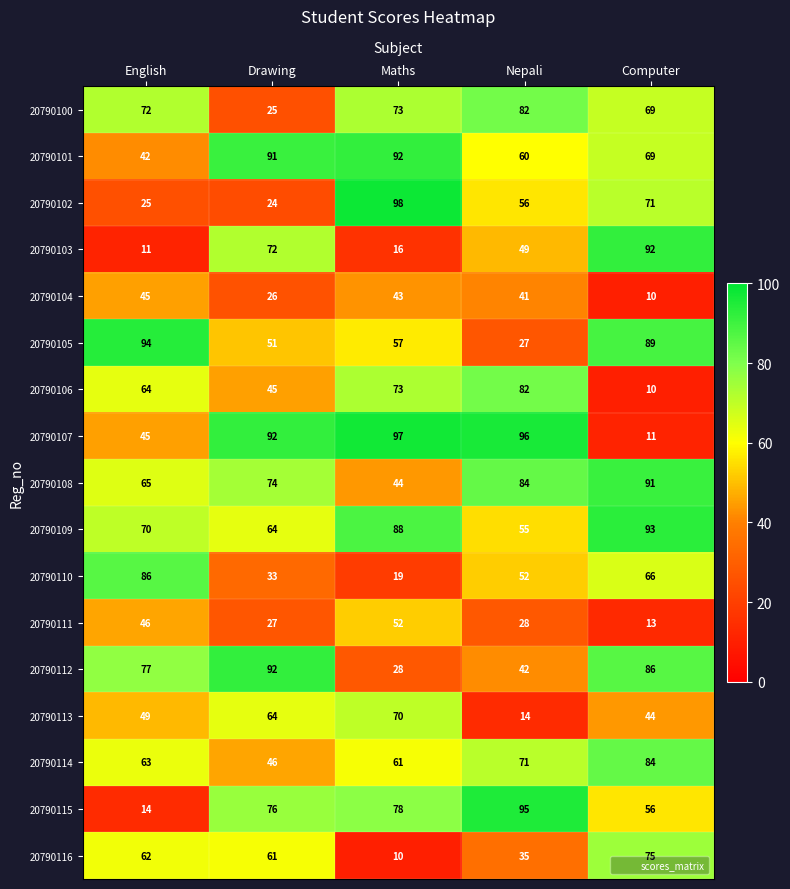

Is it true that 20790104 equals 66 at Nepali?

False